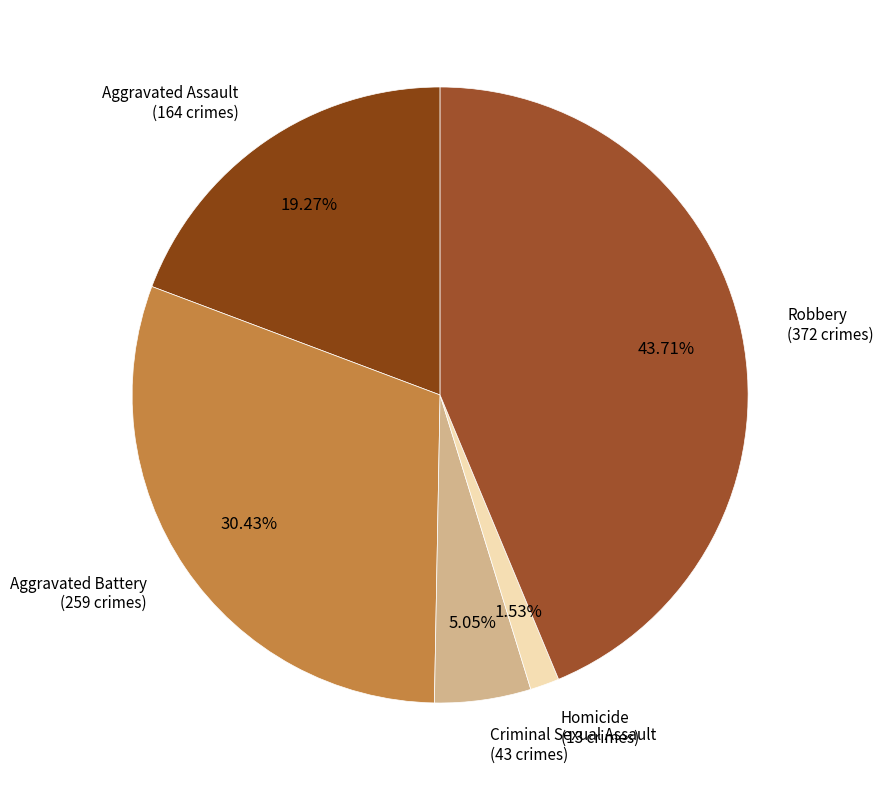

Combined, do Homicide and Aggravated Battery account for over 50%?

No